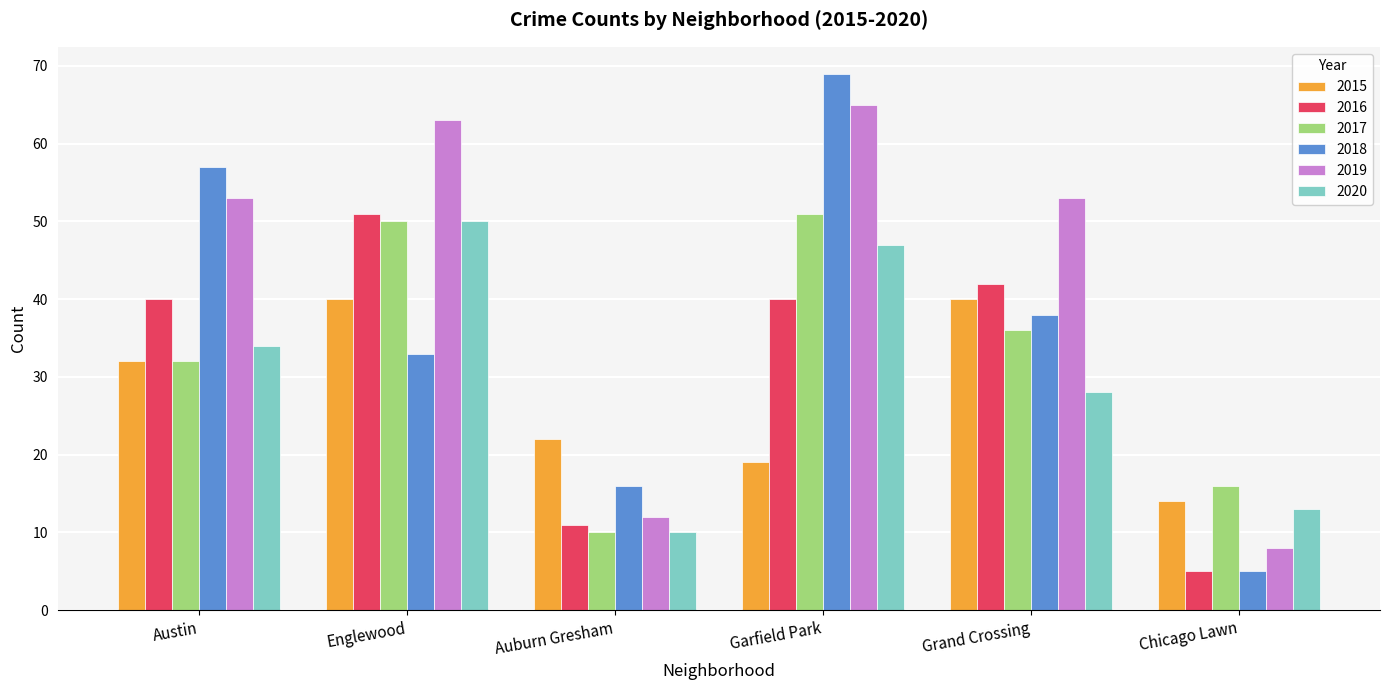

What is the approximate value of 2016 at Auburn Gresham, to the nearest 5?

10